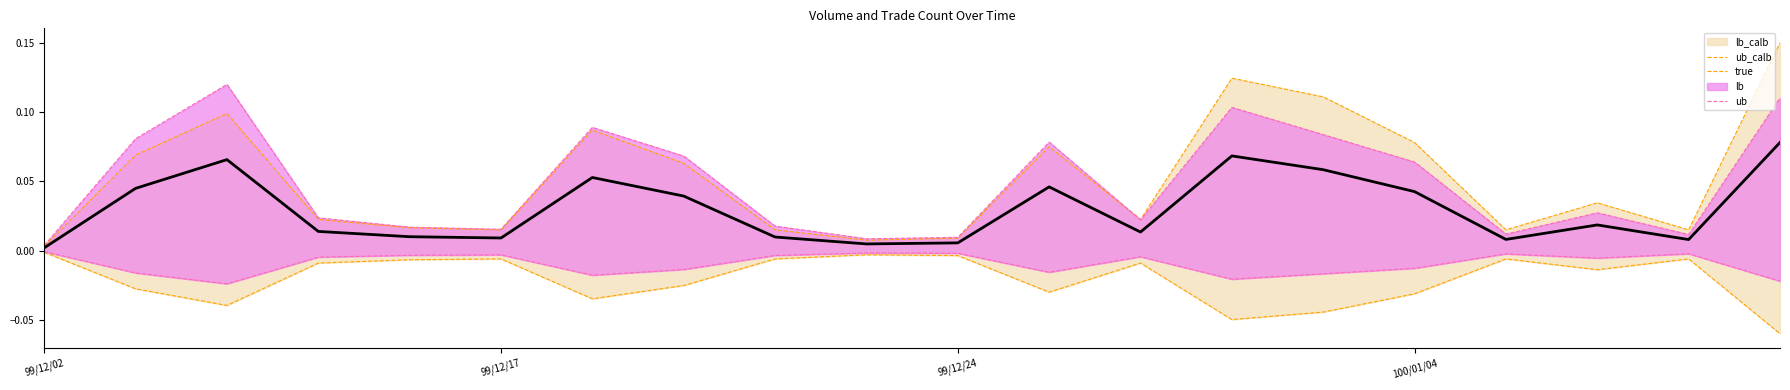

The value of true at 11 is 0.1. True or false?

False